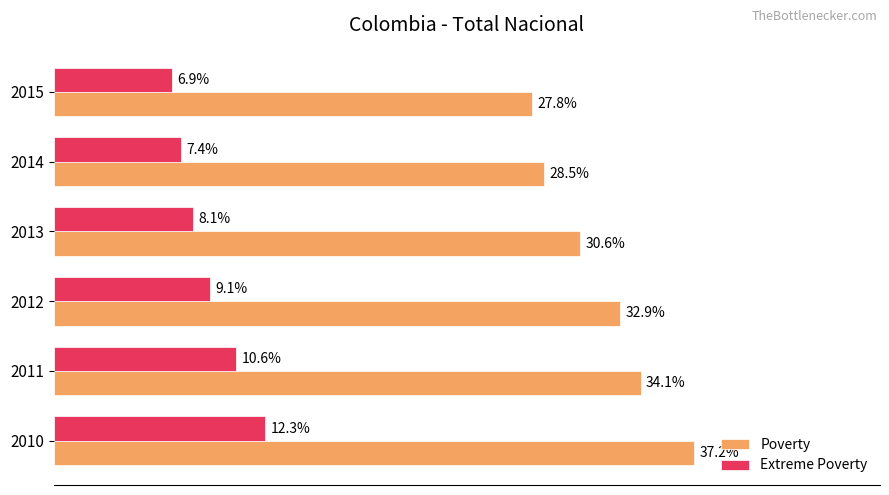

Is the value of Extreme Poverty at 2012 greater than the value of Poverty at 2011?

No